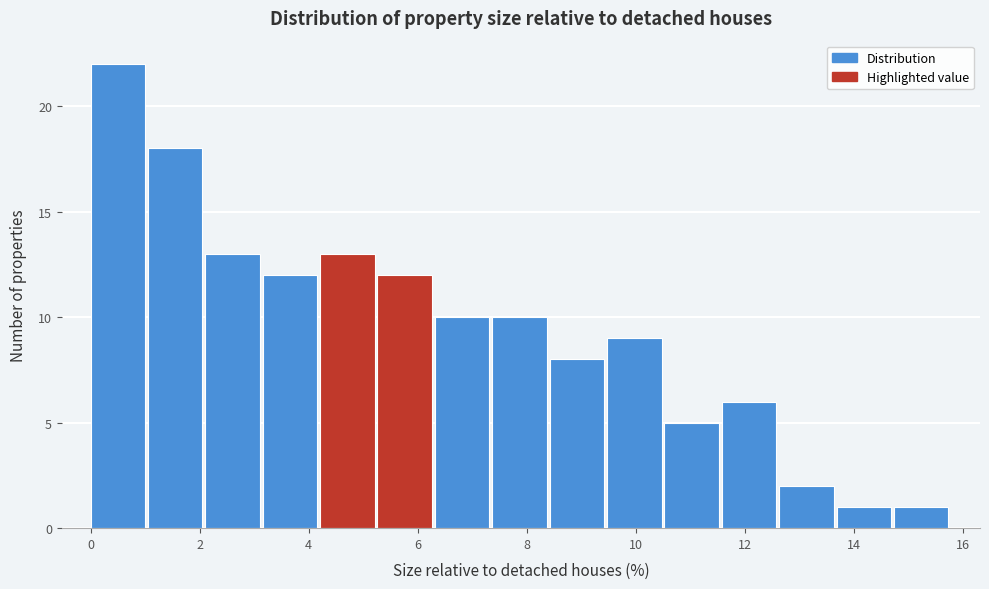

Which range on the x-axis has the tallest bar?

0.0 to 1.0